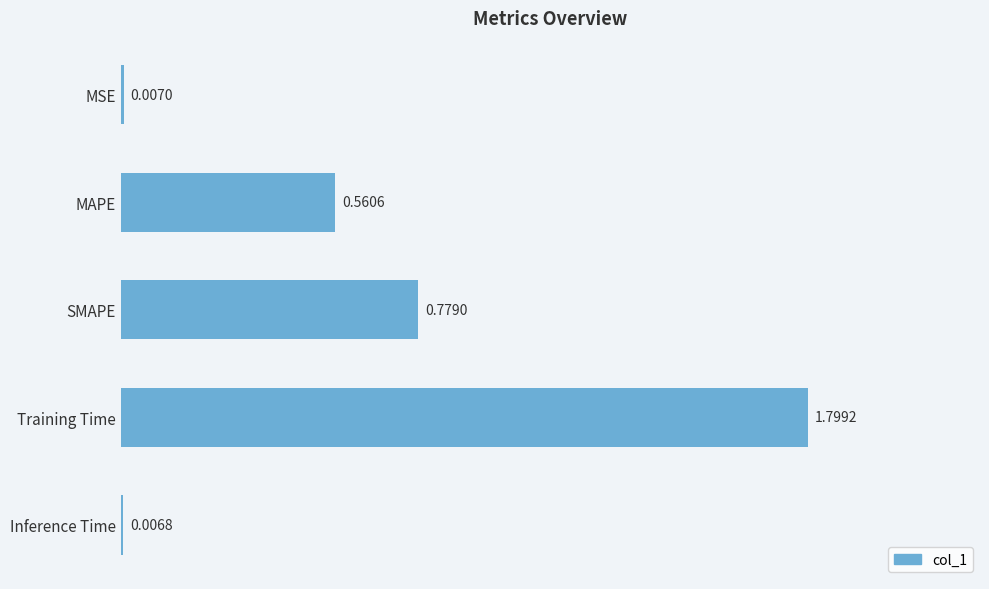

Which category has the lowest value across all series?

Inference Time